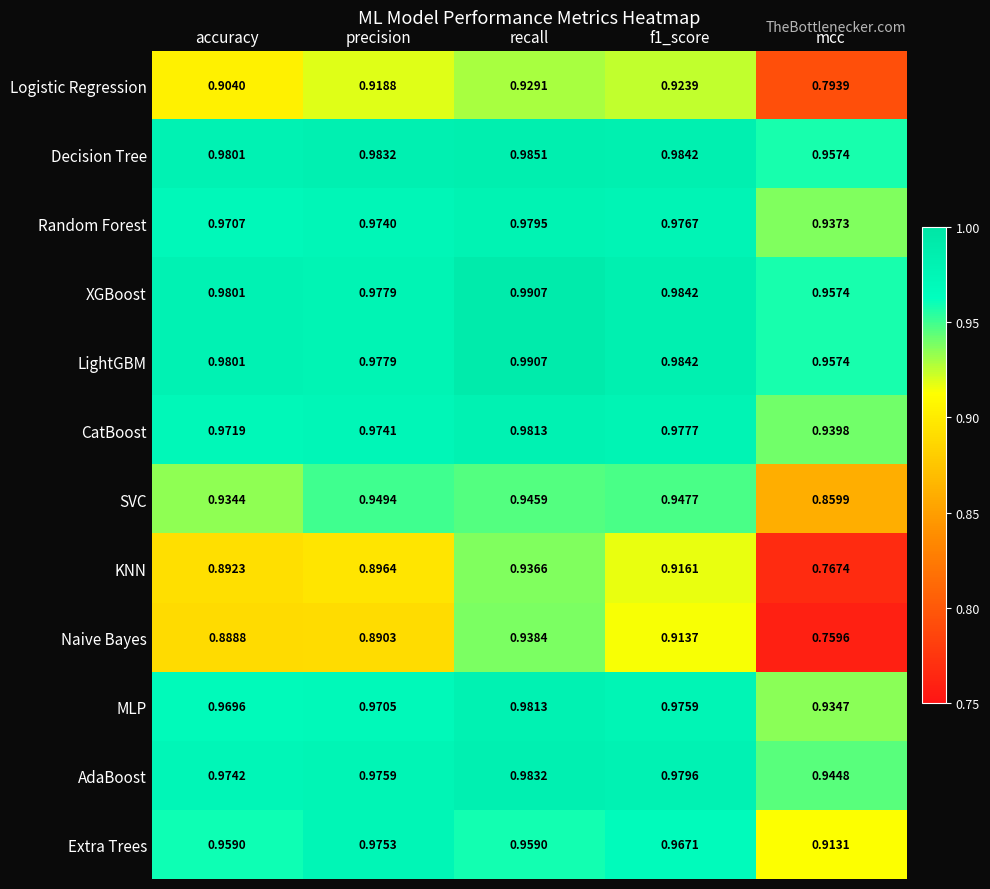

Where is Decision Tree nearest to the value 0?

mcc